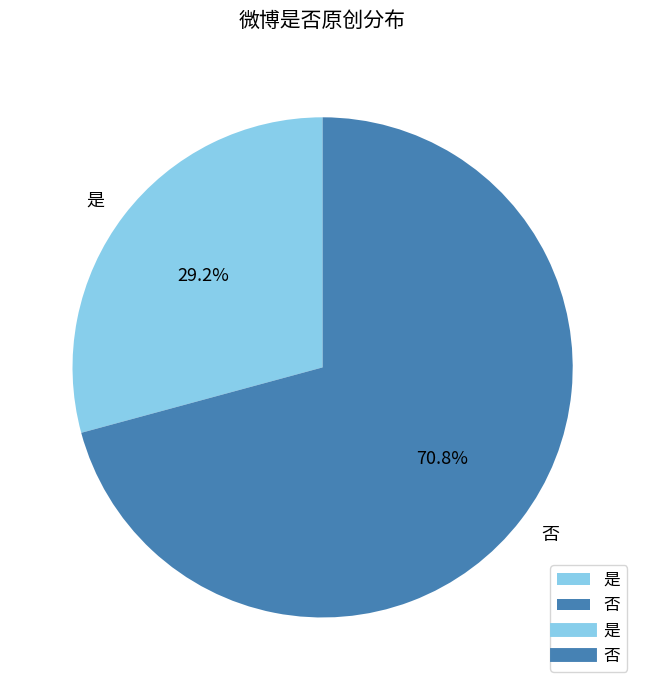

To the nearest percent, what portion does 是 represent?

29%